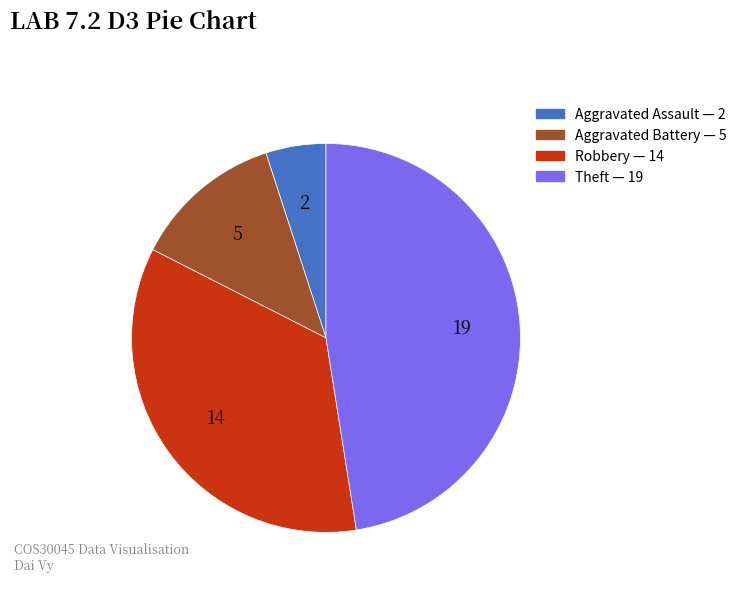

Rank the categories by value from highest to lowest.

Theft, Robbery, Aggravated Battery, Aggravated Assault